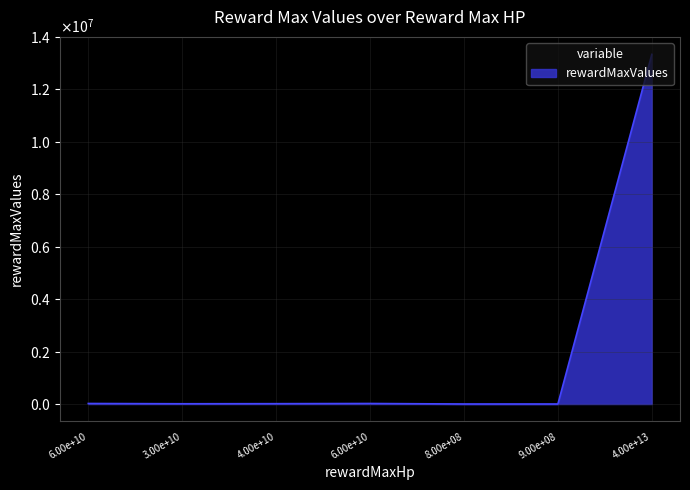

List the labels in order of value, largest first.

40000000000000, 60000000000, 60000000000, 40000000000, 30000000000, 900000000, 800000000